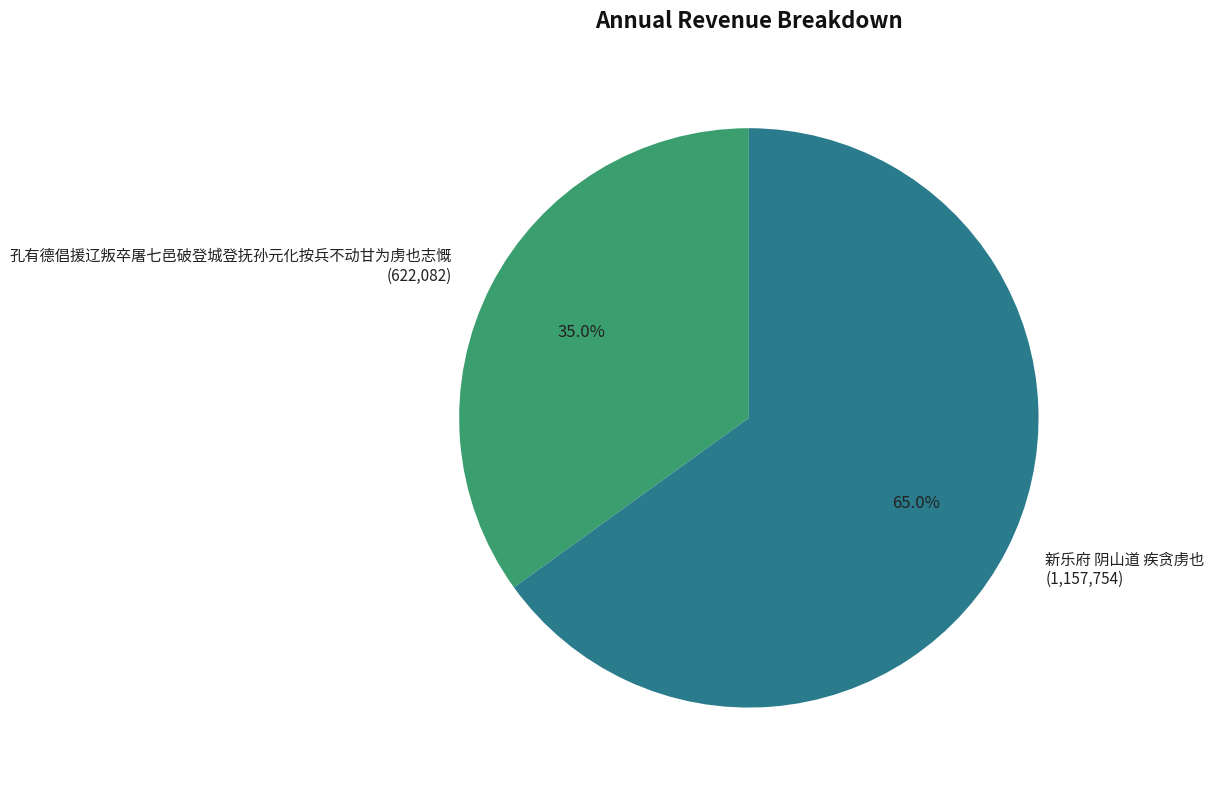

What percentage is NOT represented by 新乐府 阴山道 疾贪虏也?

35.0%